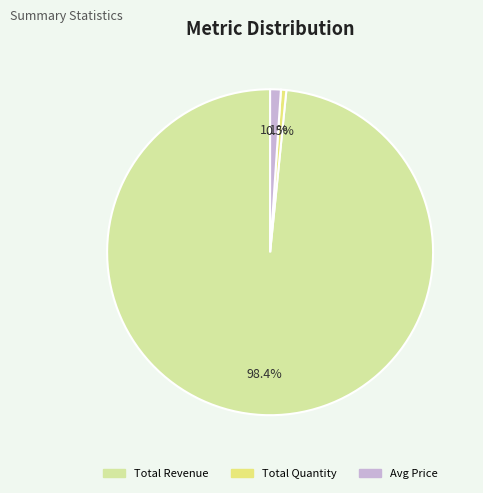

Do Total Revenue and Avg Price together represent more than half of the pie?

Yes